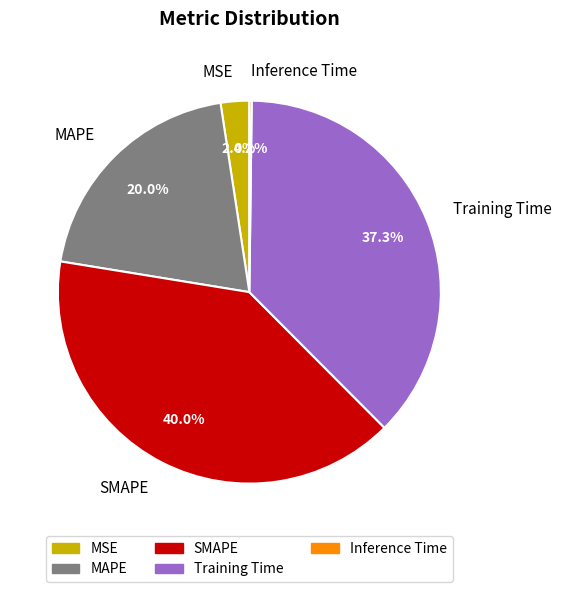

What is the largest slice in the pie chart?

SMAPE